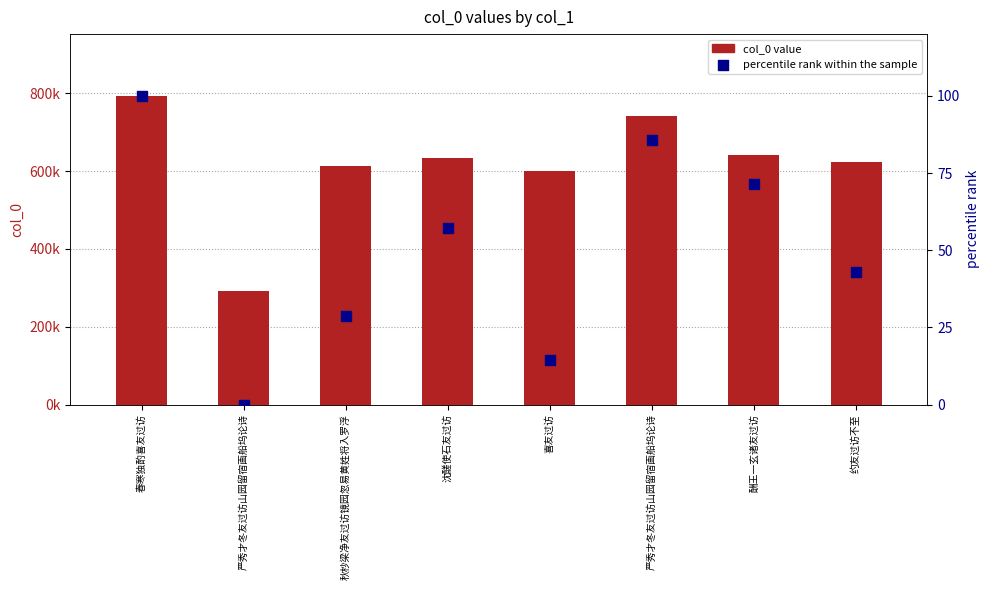

What are all the series names shown in the legend?

col_0 value, percentile rank within the sample